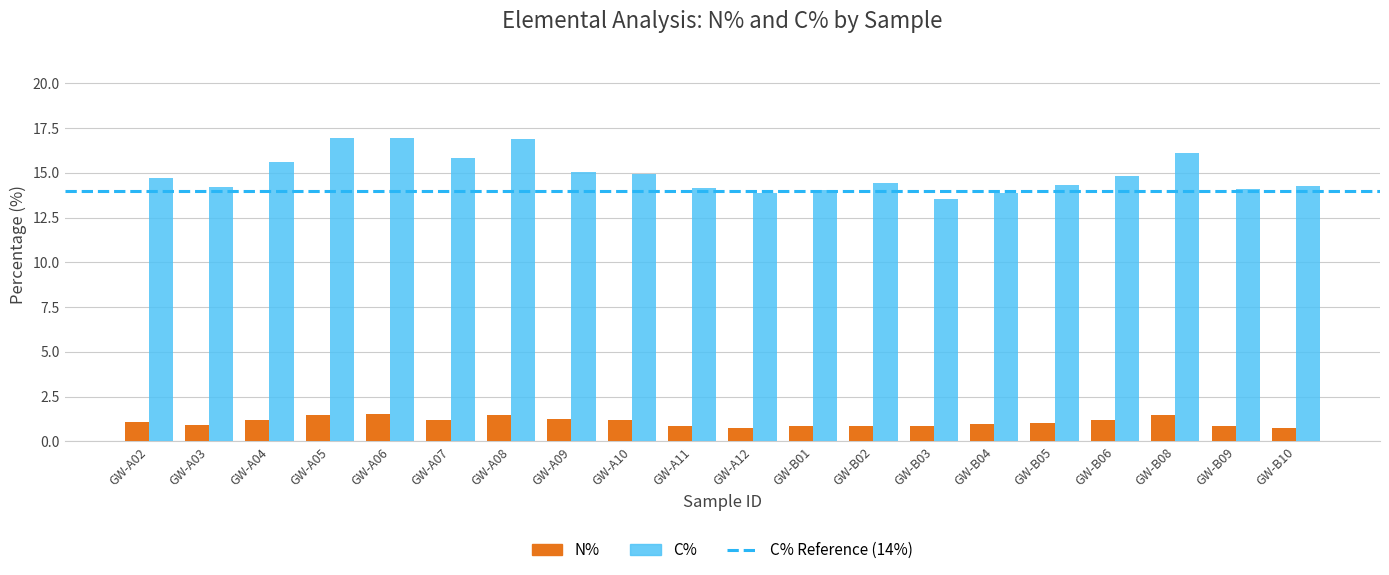

What is the label of the 5th bar from the left?

GW-A06